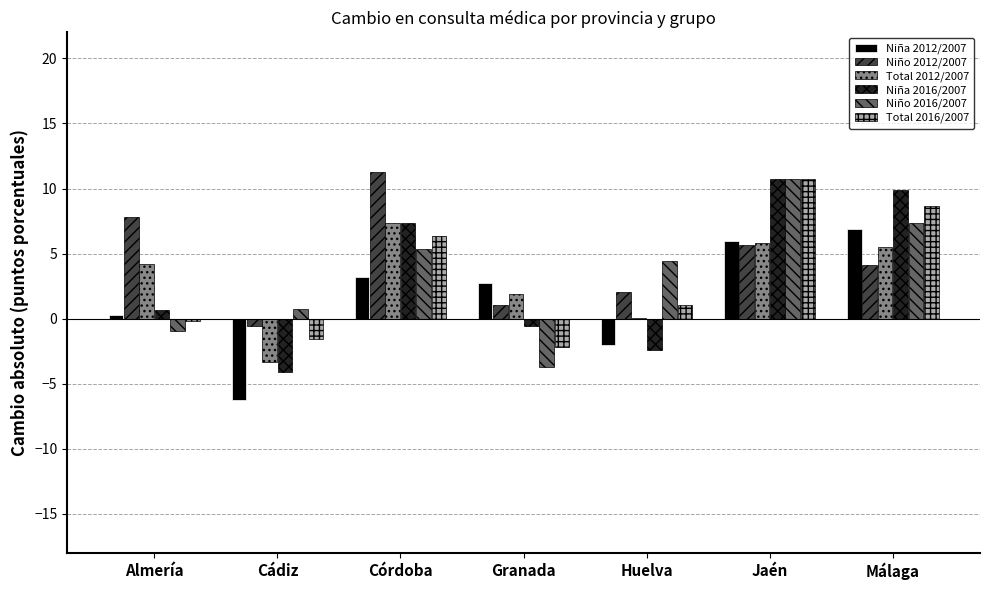

What is the greatest value displayed?

11.3